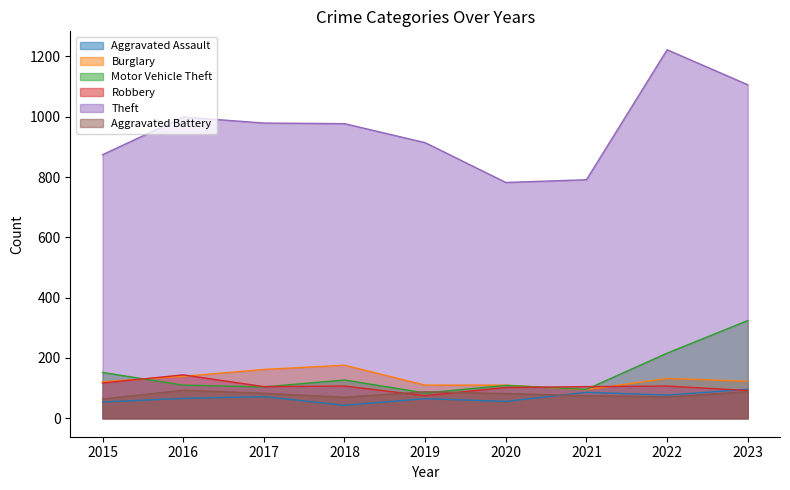

How many lines are shown in the chart?

6